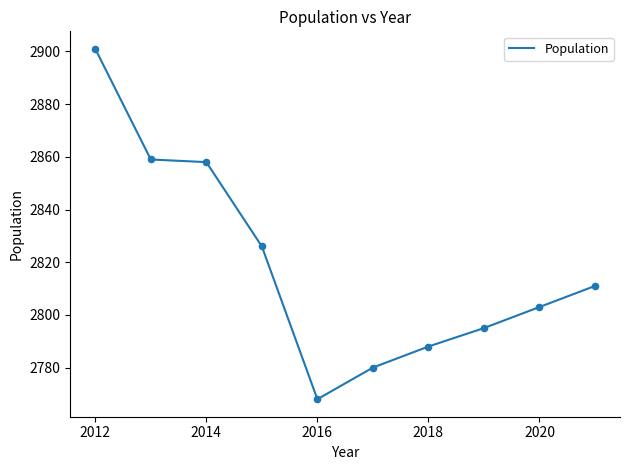

What is the minimum value shown in the chart?

2768